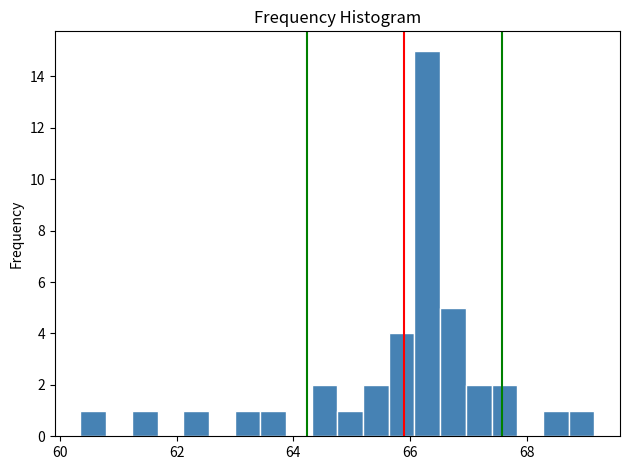

Read against the x-axis, roughly where is the centre of the tallest bar?

66.2